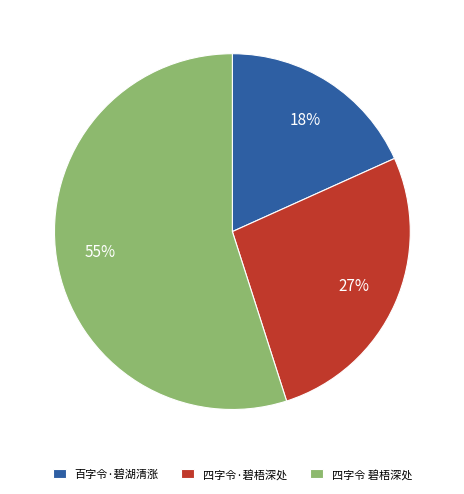

Which slice is the largest?

四字令 碧梧深处